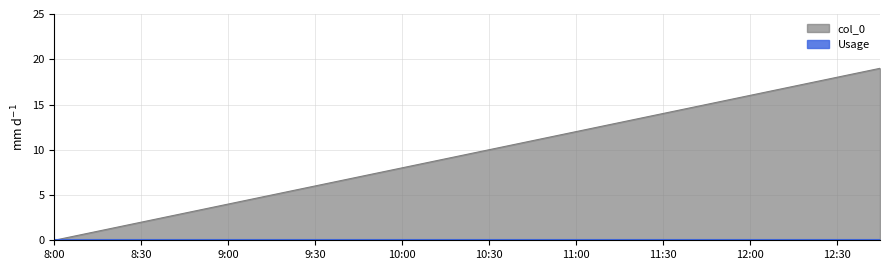

Which category has the highest value across all series?

12:45